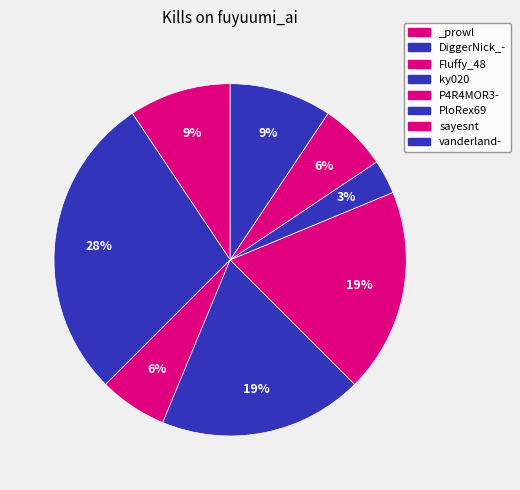

To the nearest percent, what portion does _prowl represent?

9%